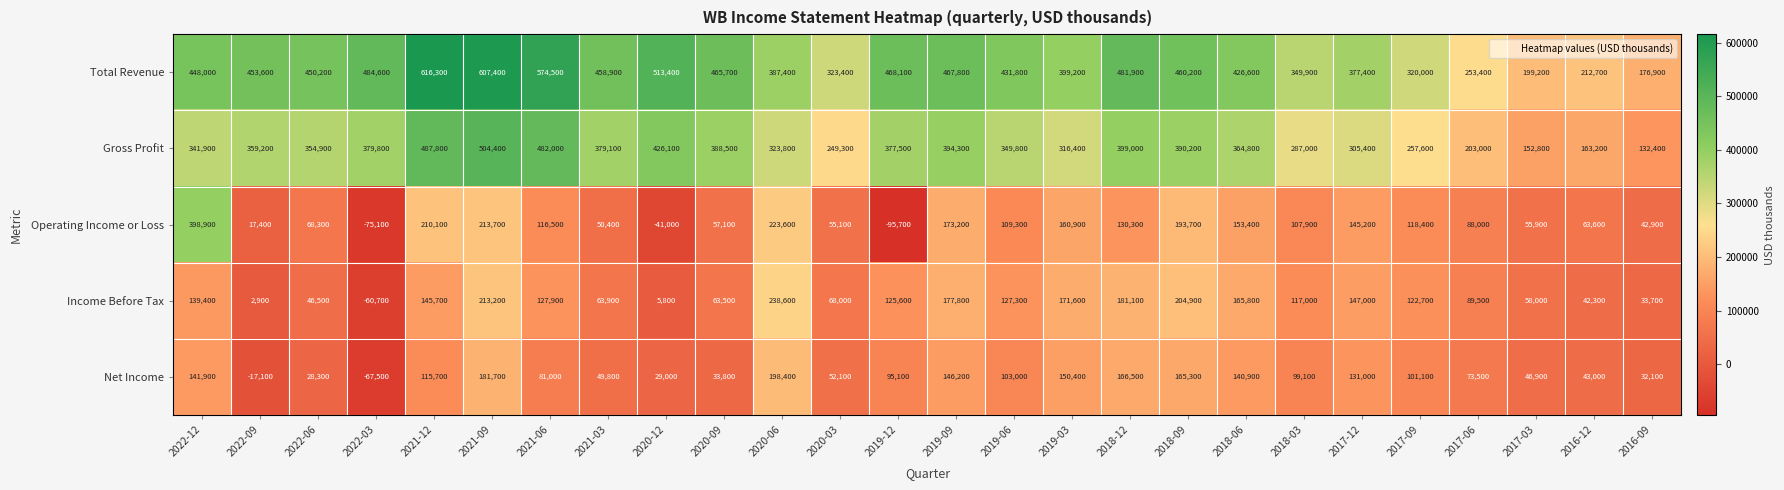

What is the difference between the Income Before Tax values at 2018-09 and 2019-09?

27100